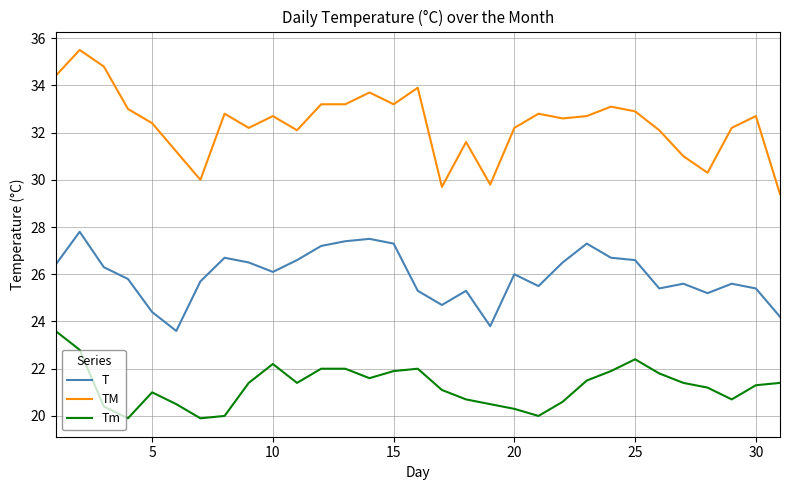

What is the difference between the maximum and minimum values in the TM series?

6.1